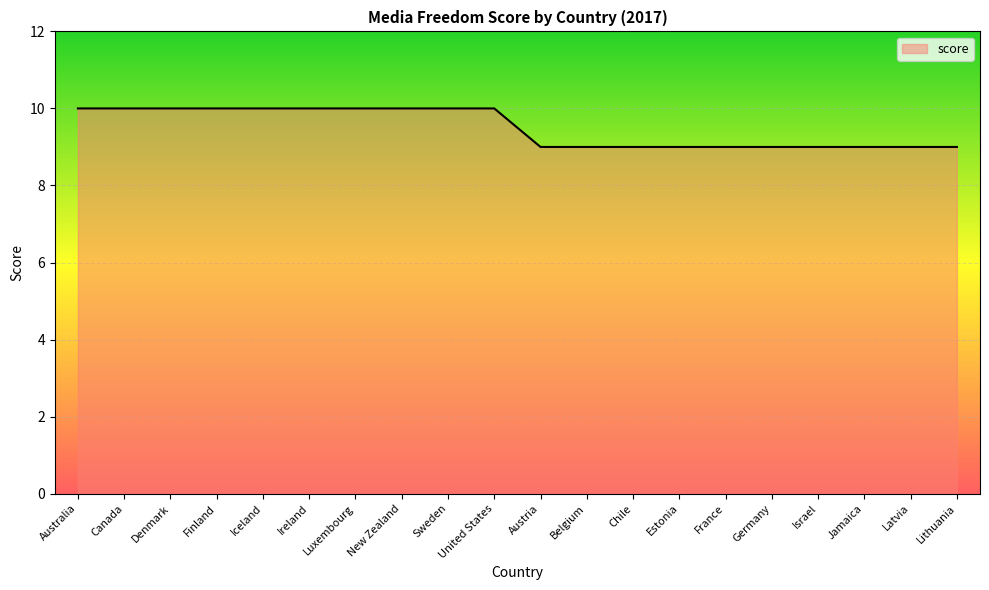

What position from the left is New Zealand?

8